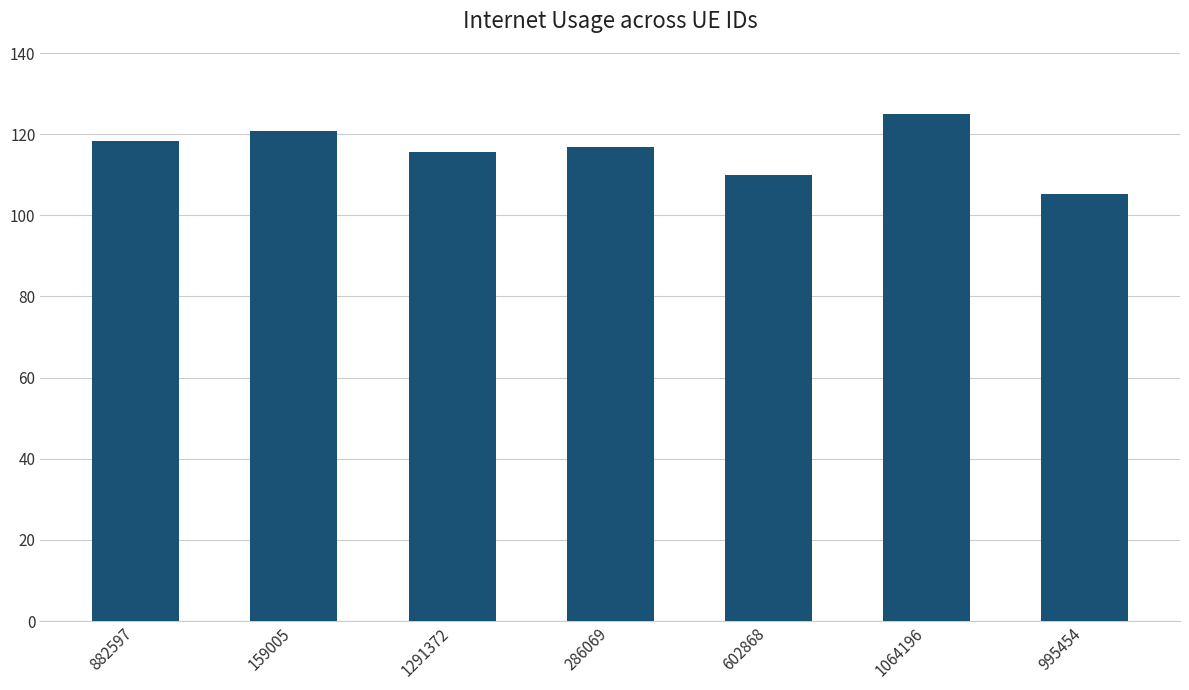

What is the label of the 3rd bar from the left?

1291372